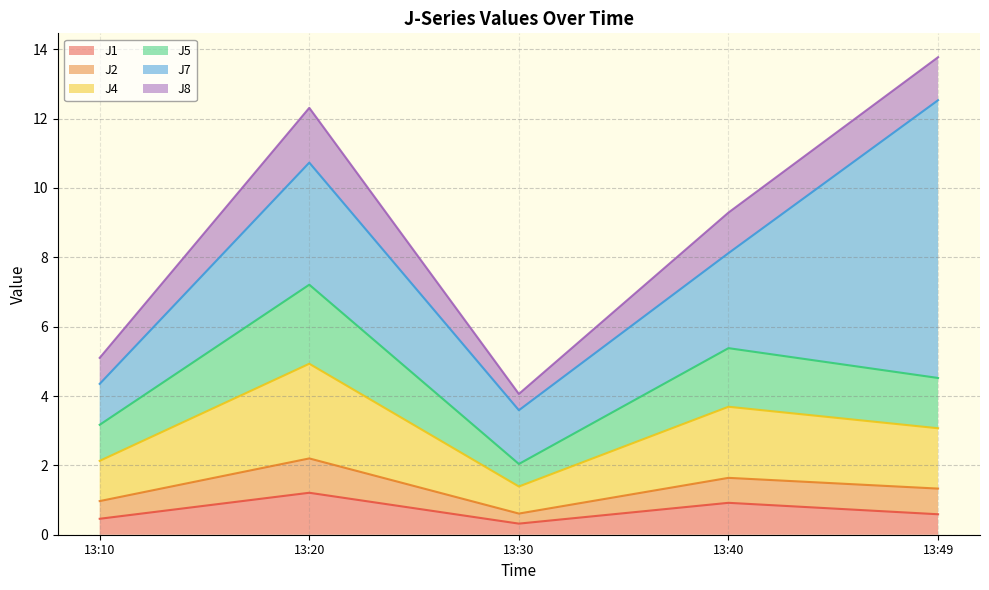

What are all the series names shown in the legend?

J1, J2, J4, J5, J7, J8